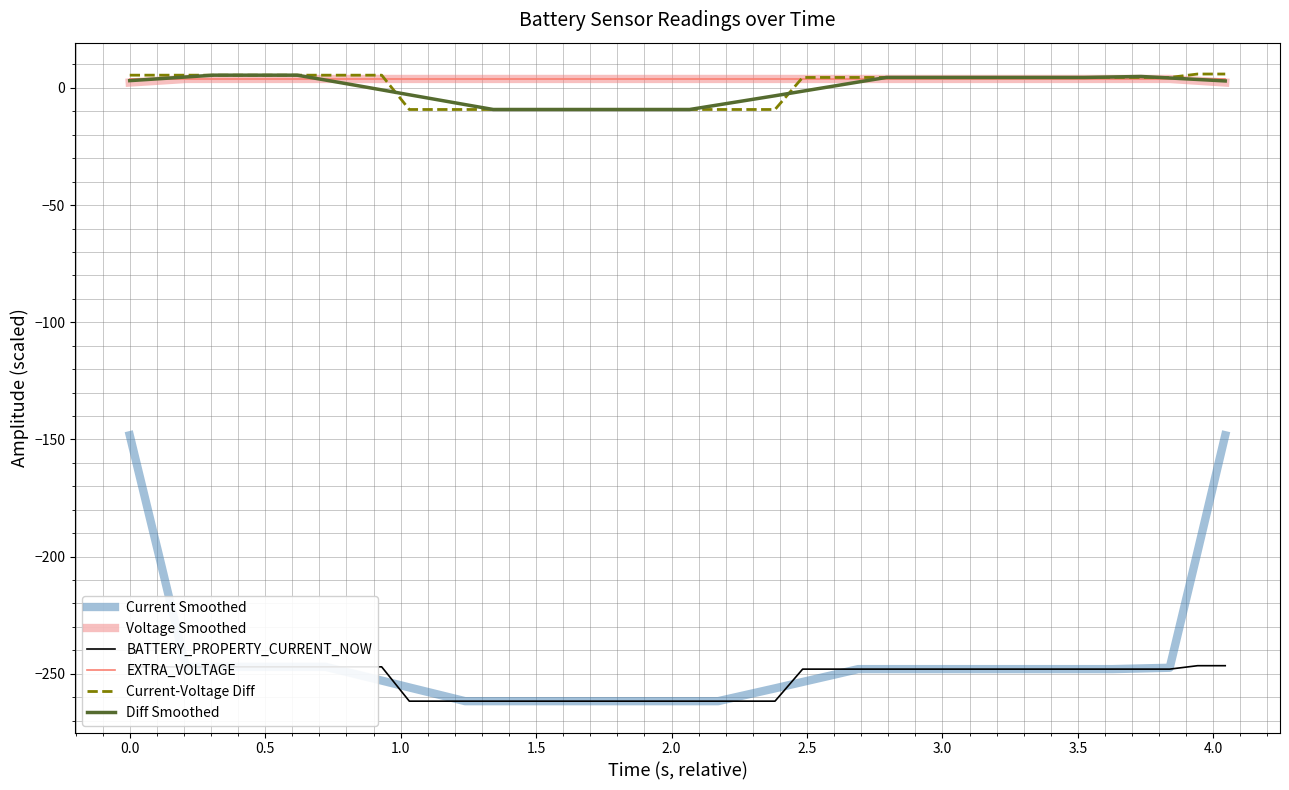

True or false: BATTERY_PROPERTY_CURRENT_NOW and Diff Smoothed cross at least once.

False